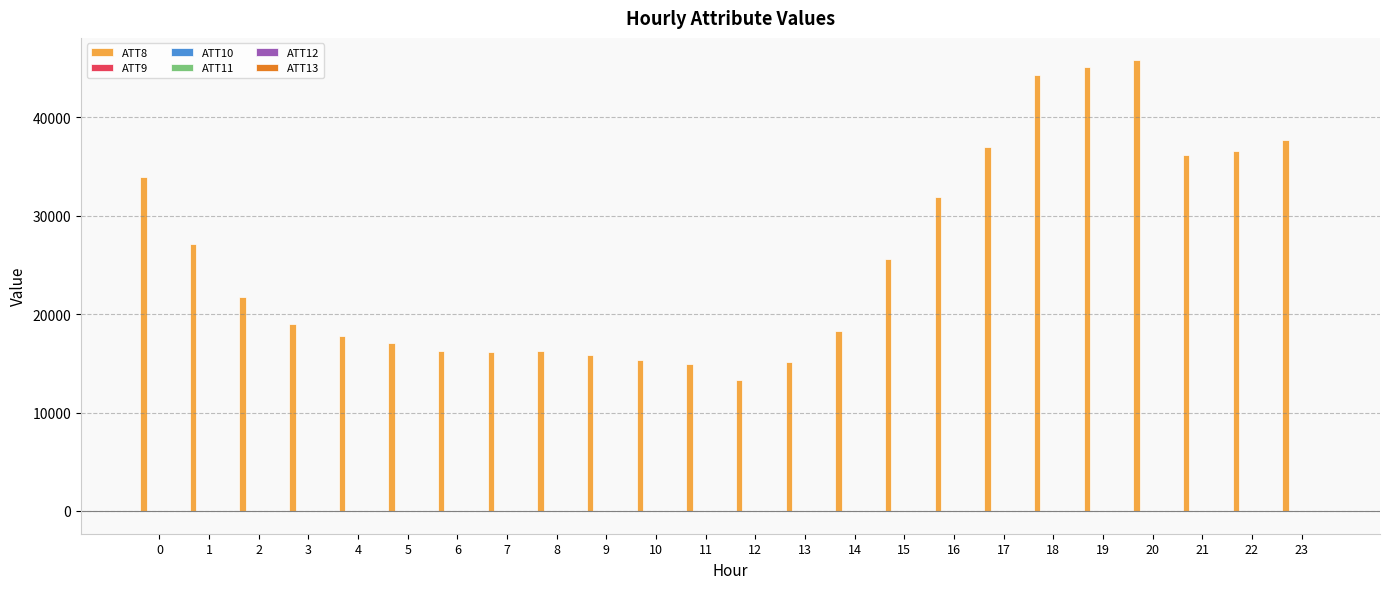

Which series has the largest total across all categories?

ATT8